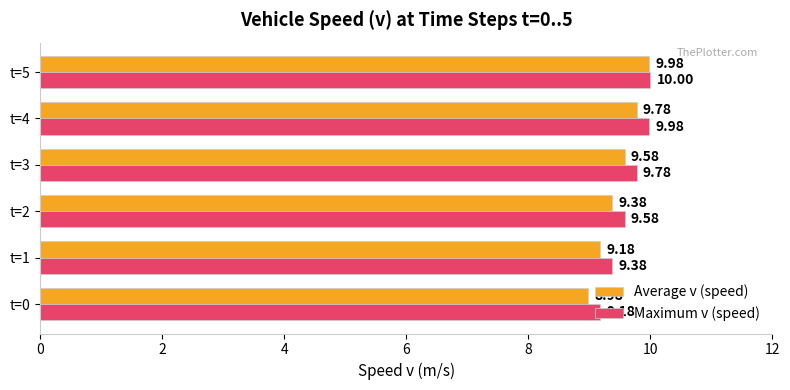

What is the difference between the Maximum v (speed) values at t=0 and t=3?

0.6